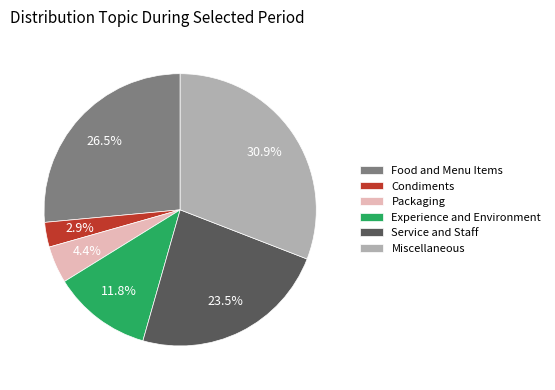

What is the ratio of the value at Service and Staff to the value at Food and Menu Items?

0.9